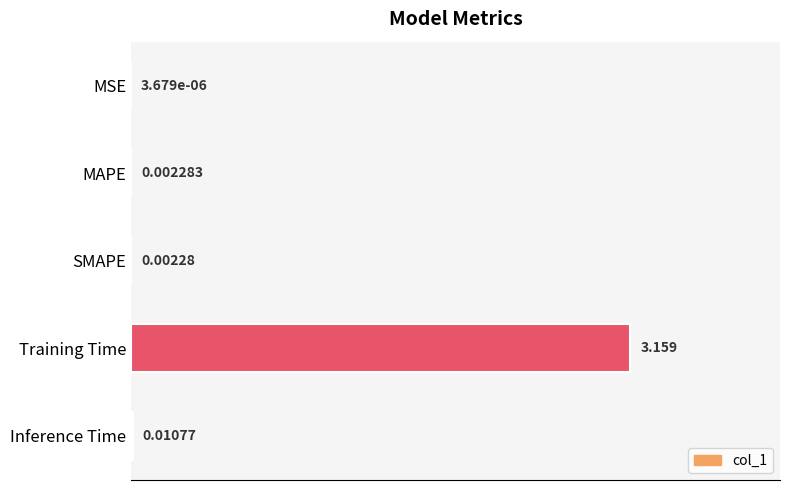

What is the sum of all values?

1.0